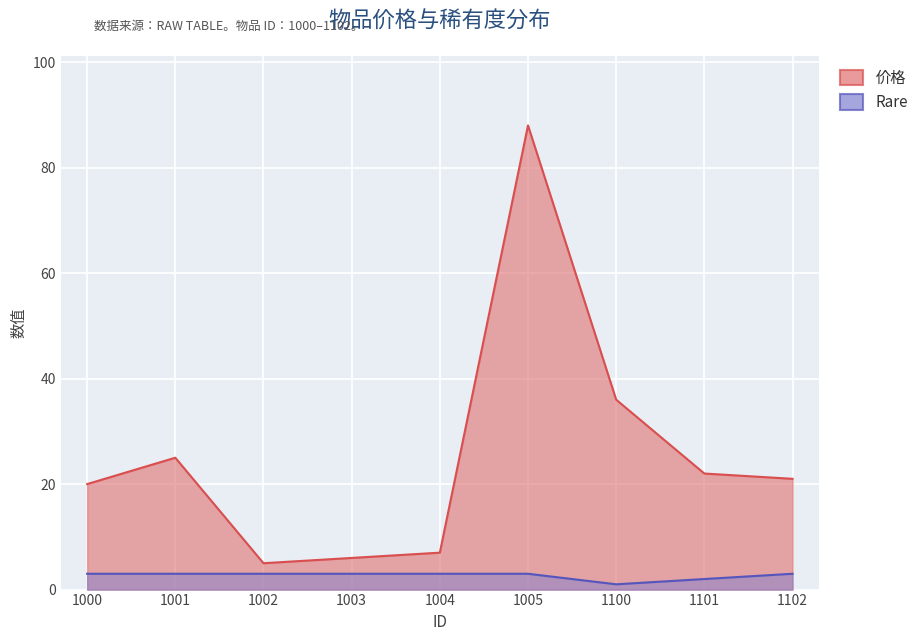

What are all the series names shown in the legend?

价格, Rare